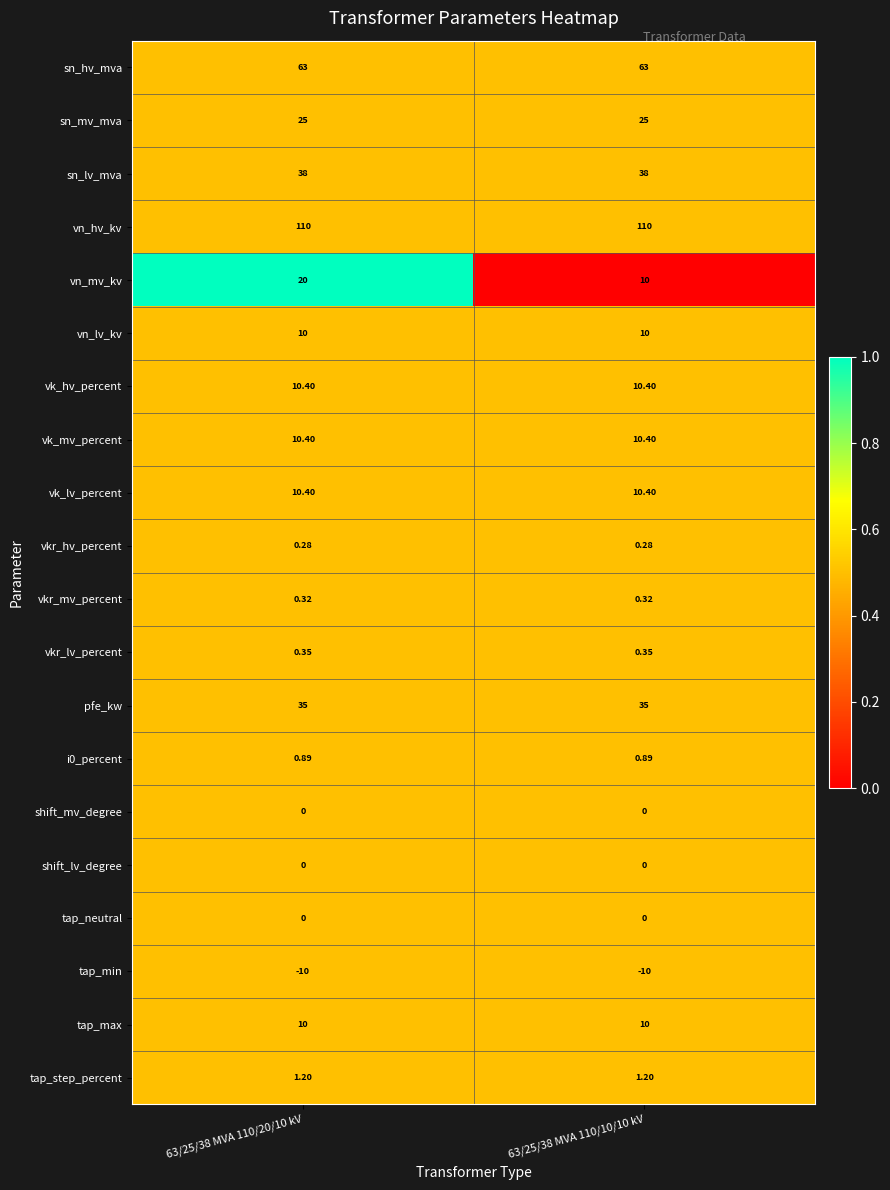

Which series has the largest total across all categories?

vn_hv_kv